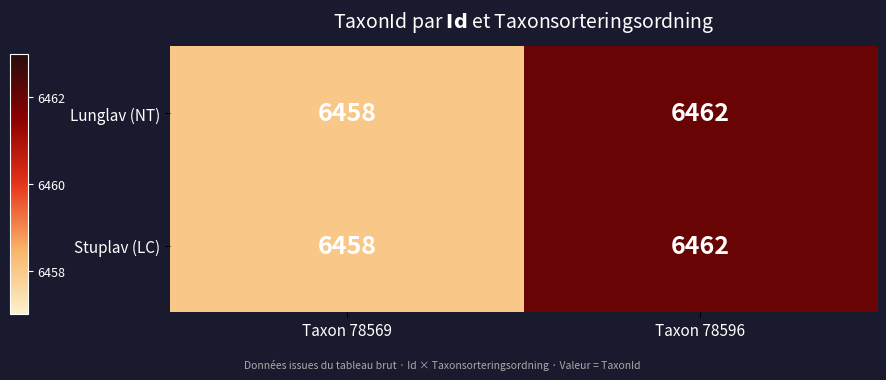

True or false: Stuplav (LC) has a value of 6458 at Taxon 78569.

True